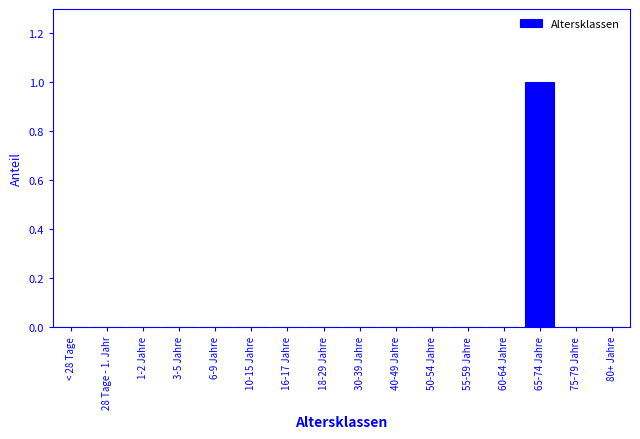

Reading left to right, list all the values displayed in this chart.

< 28 Tage=0	28 Tage - 1. Jahr=0	1-2 Jahre=0	3-5 Jahre=0	6-9 Jahre=0	10-15 Jahre=0	16-17 Jahre=0	18-29 Jahre=0	30-39 Jahre=0	40-49 Jahre=0	50-54 Jahre=0	55-59 Jahre=0	60-64 Jahre=0	65-74 Jahre=1	75-79 Jahre=0	80+ Jahre=0